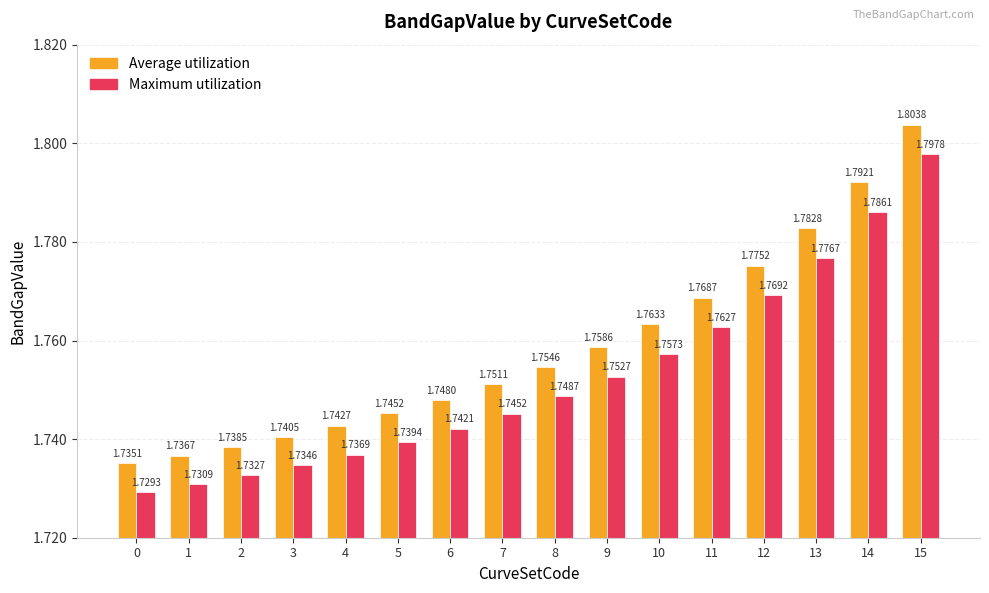

Which category has the highest value across all series?

15